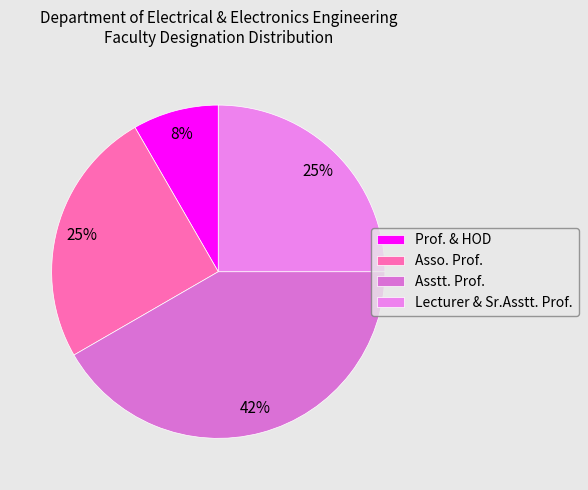

The Asso. Prof. slice represents 25% of the pie. True or false?

True